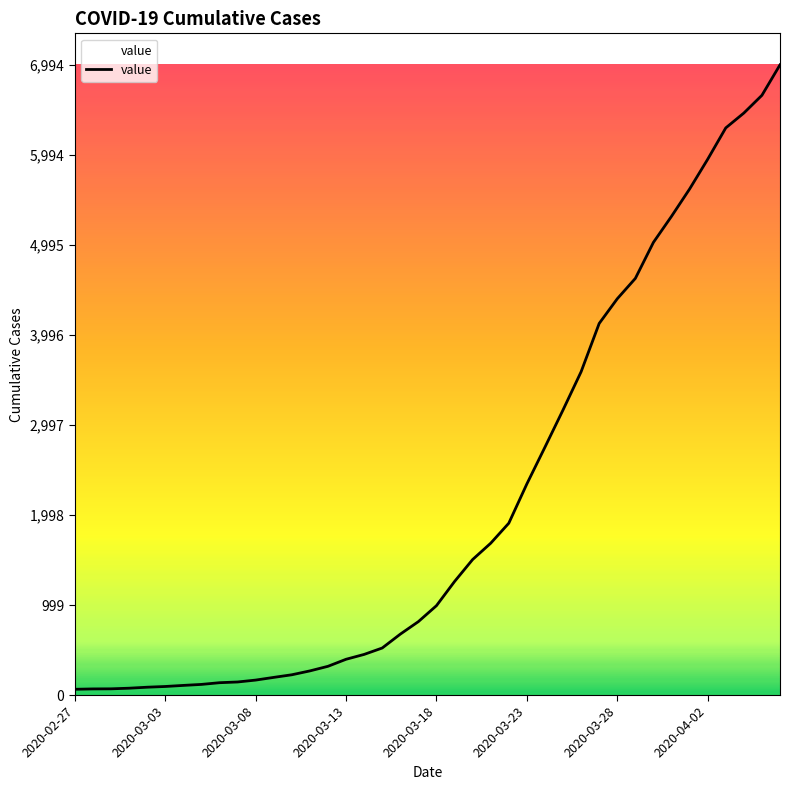

What is the difference between the maximum and minimum values?

6930